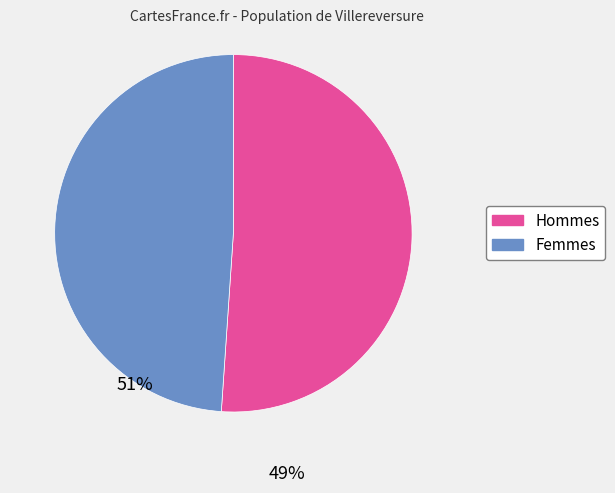

Which slice is the largest?

Hommes